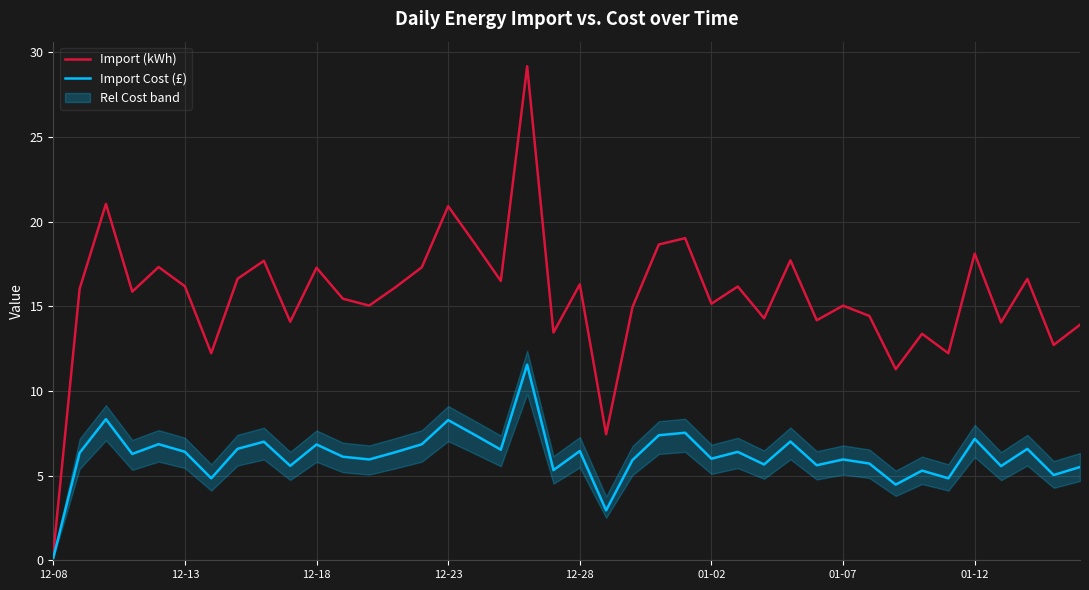

True or false: Import Cost (£) and Import (kWh) cross at least once.

False